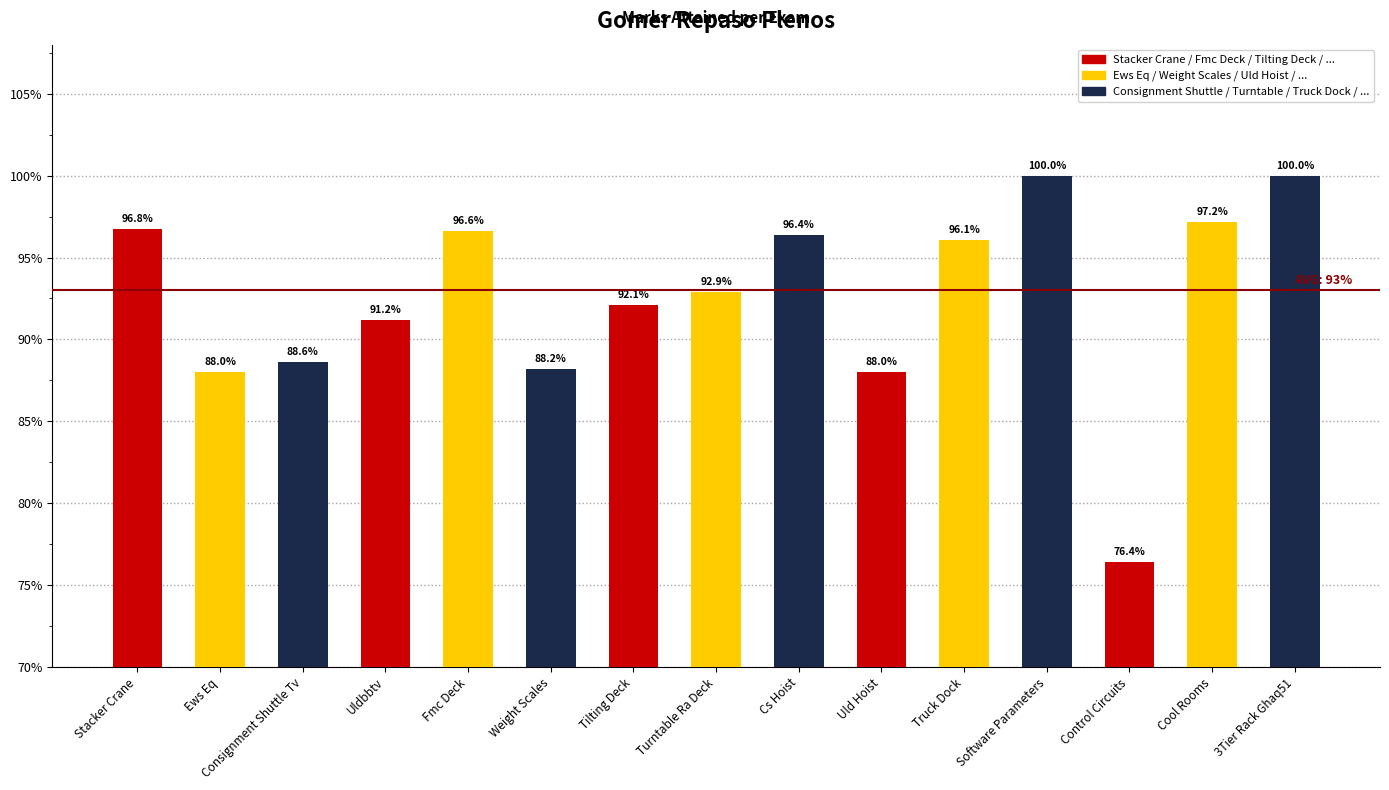

What is the value of the 2nd bar from the left?

0.9